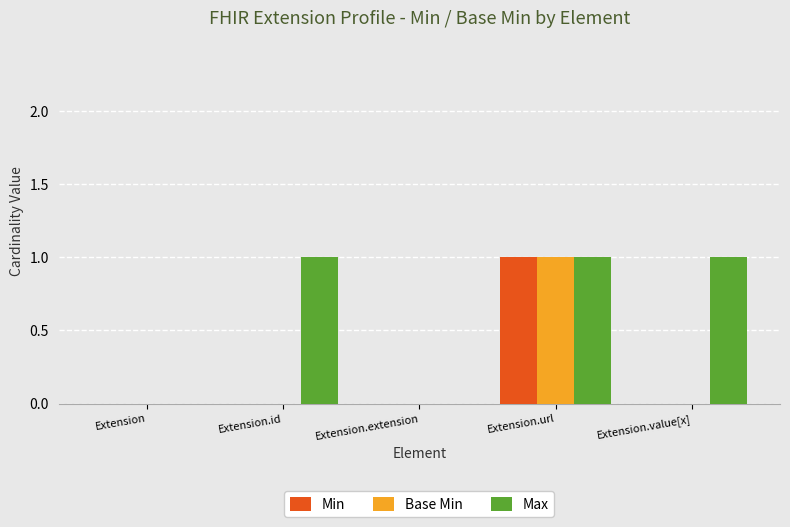

Which series has the largest total across all categories?

Max